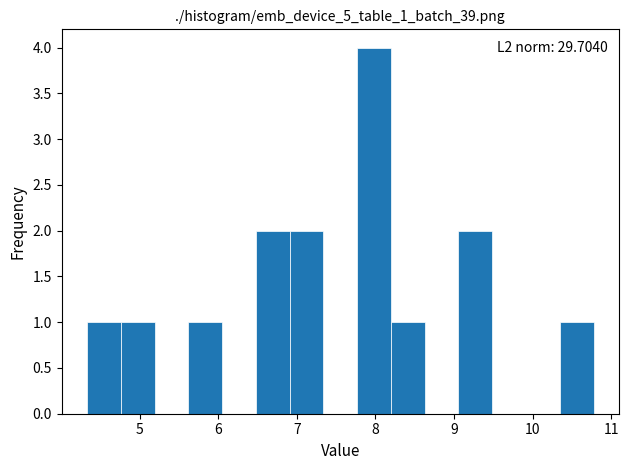

Over which range of the x-axis is the bar tallest?

7.8 to 8.2